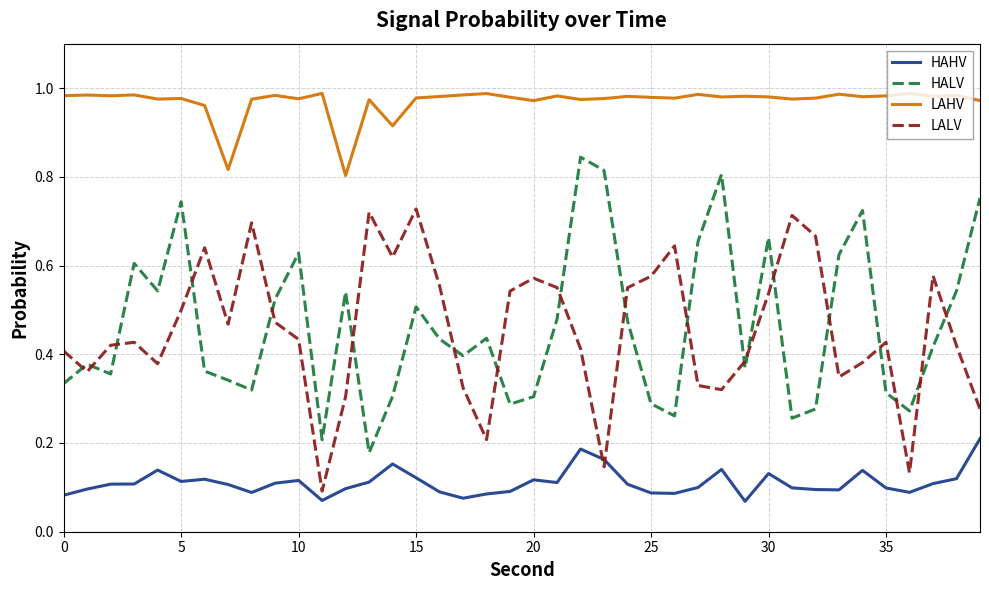

True or false: HALV and HAHV intersect in this chart.

False